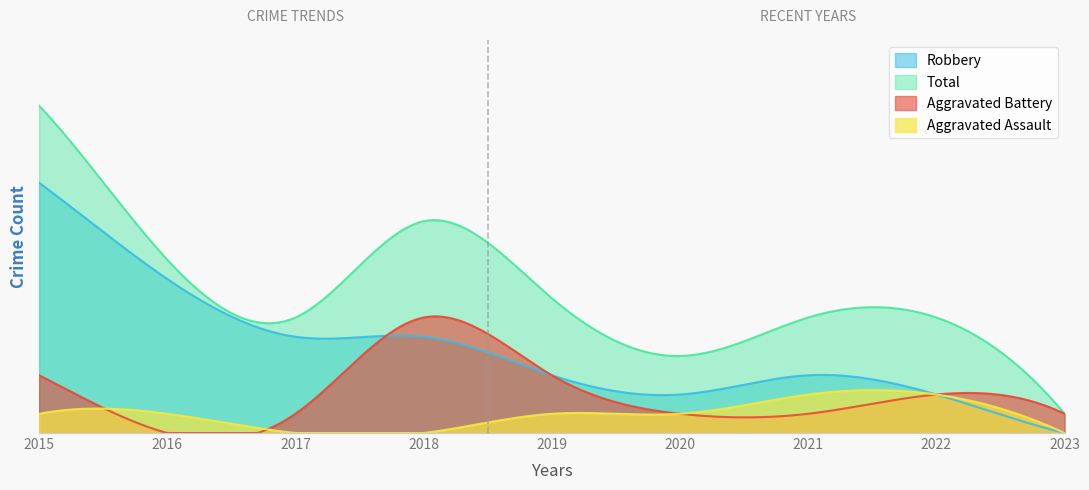

At which category does Robbery reach its first local peak?

2021